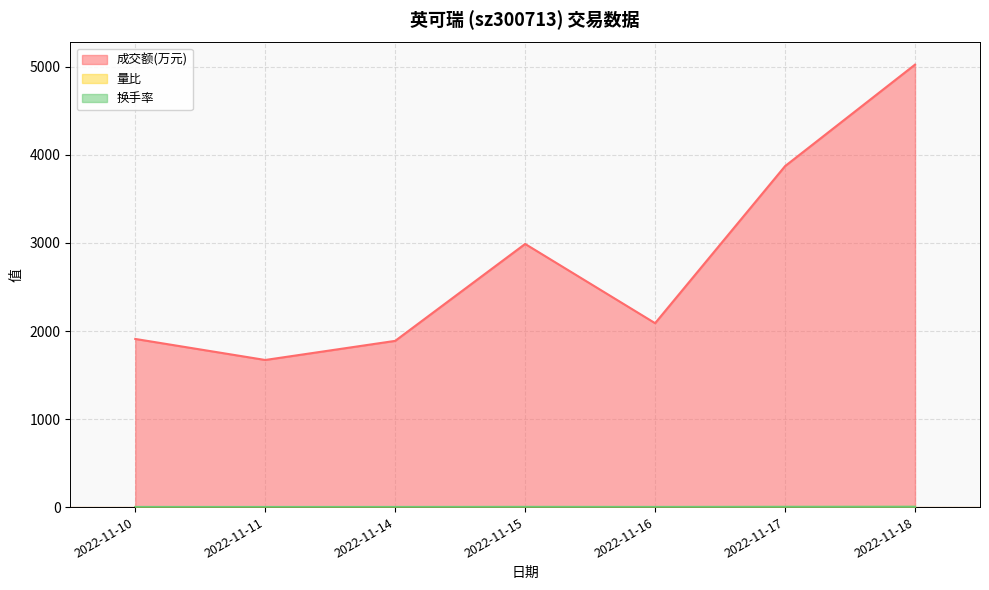

What is the average value of the 换手率 series?

2.3